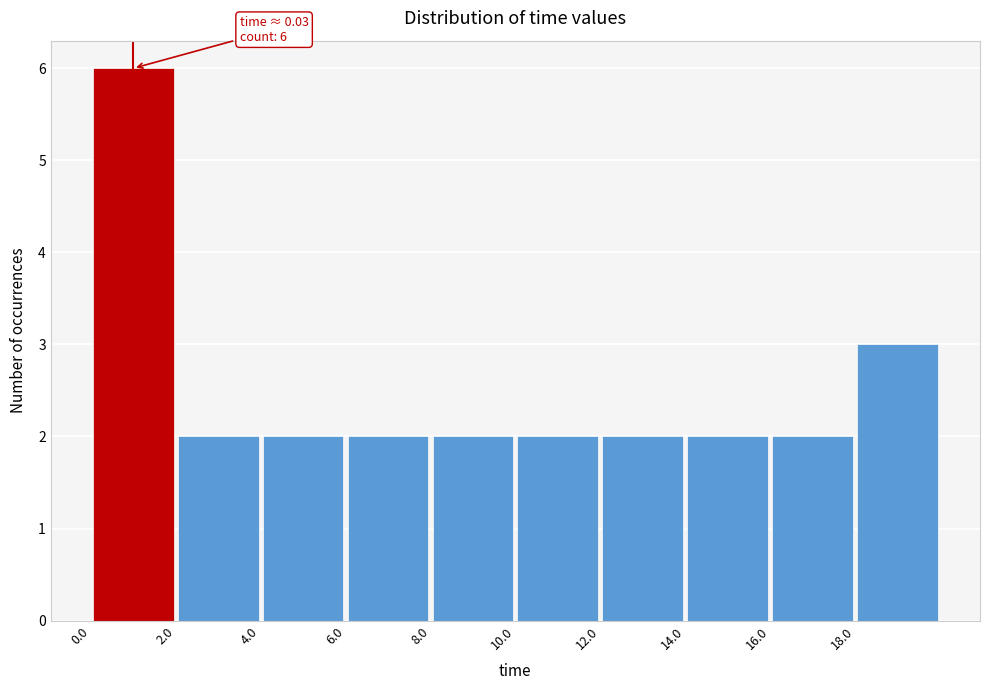

Over which range of the x-axis is the bar tallest?

0 to 2